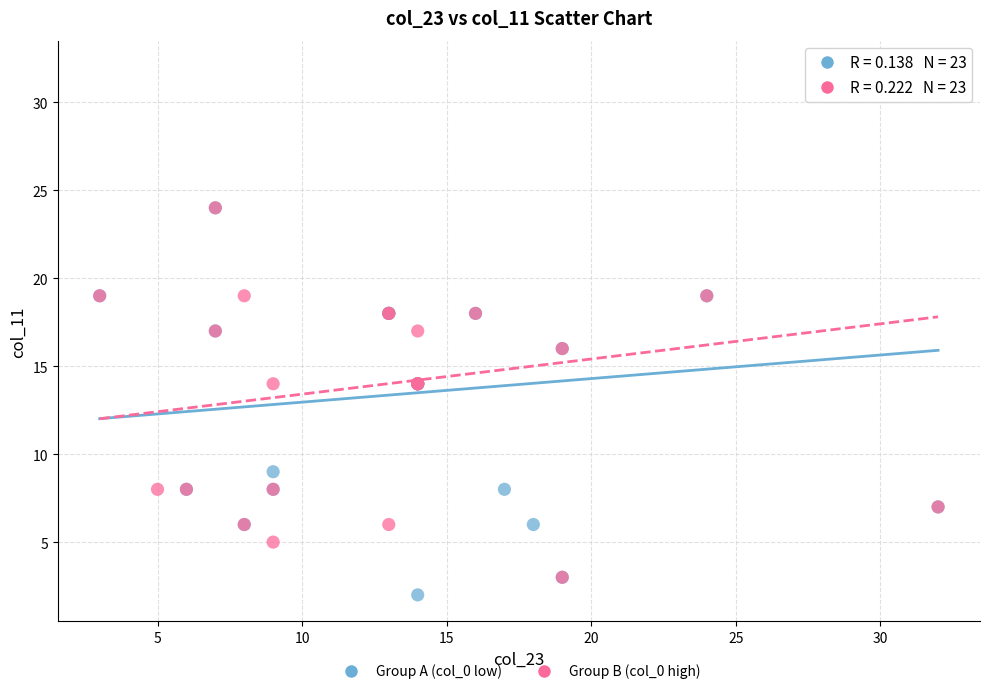

Which series has the largest Y range (max minus min)?

Group A (col_0 low)